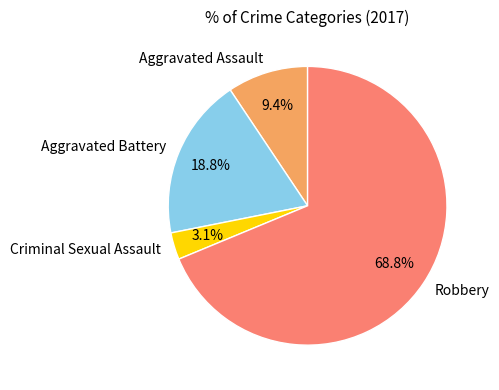

To the nearest percent, what is the average slice percentage?

25%